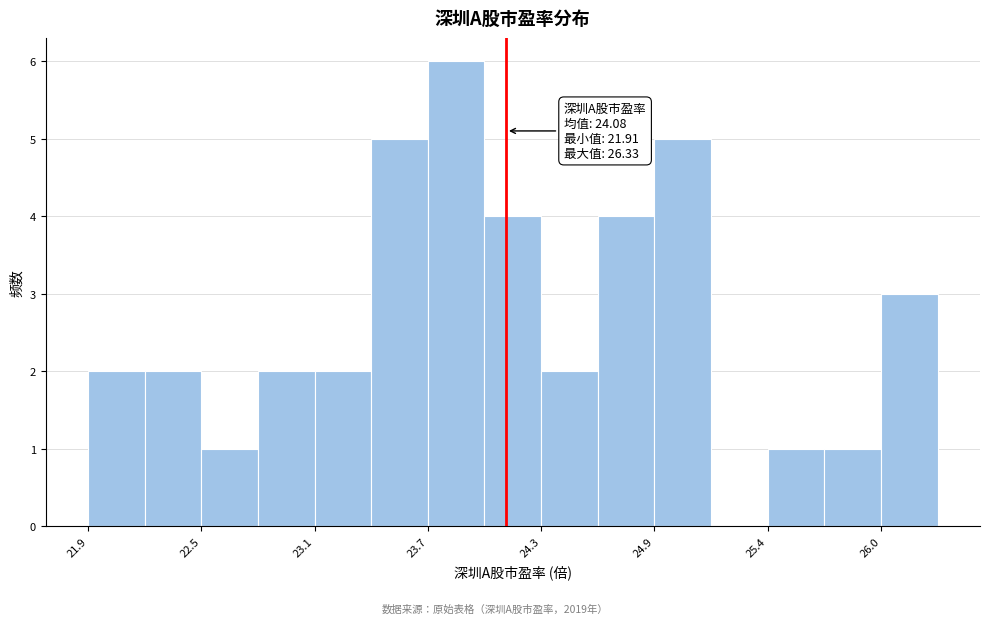

Read against the x-axis, roughly where is the centre of the tallest bar?

23.8